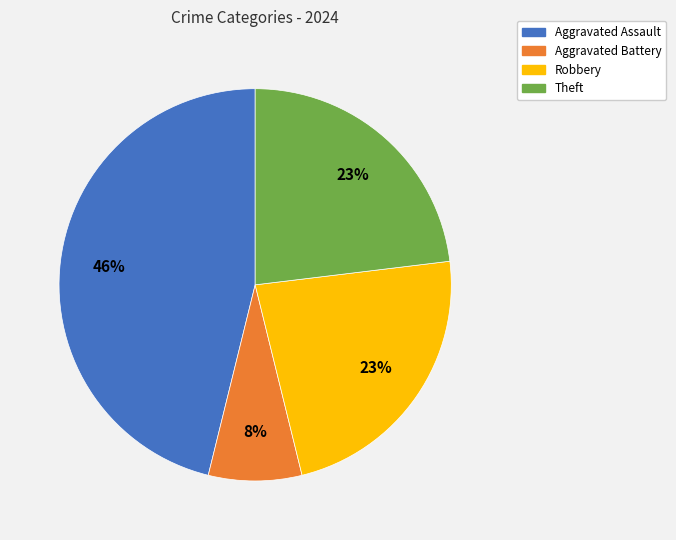

Is it true that Aggravated Assault is 46% of the pie?

True